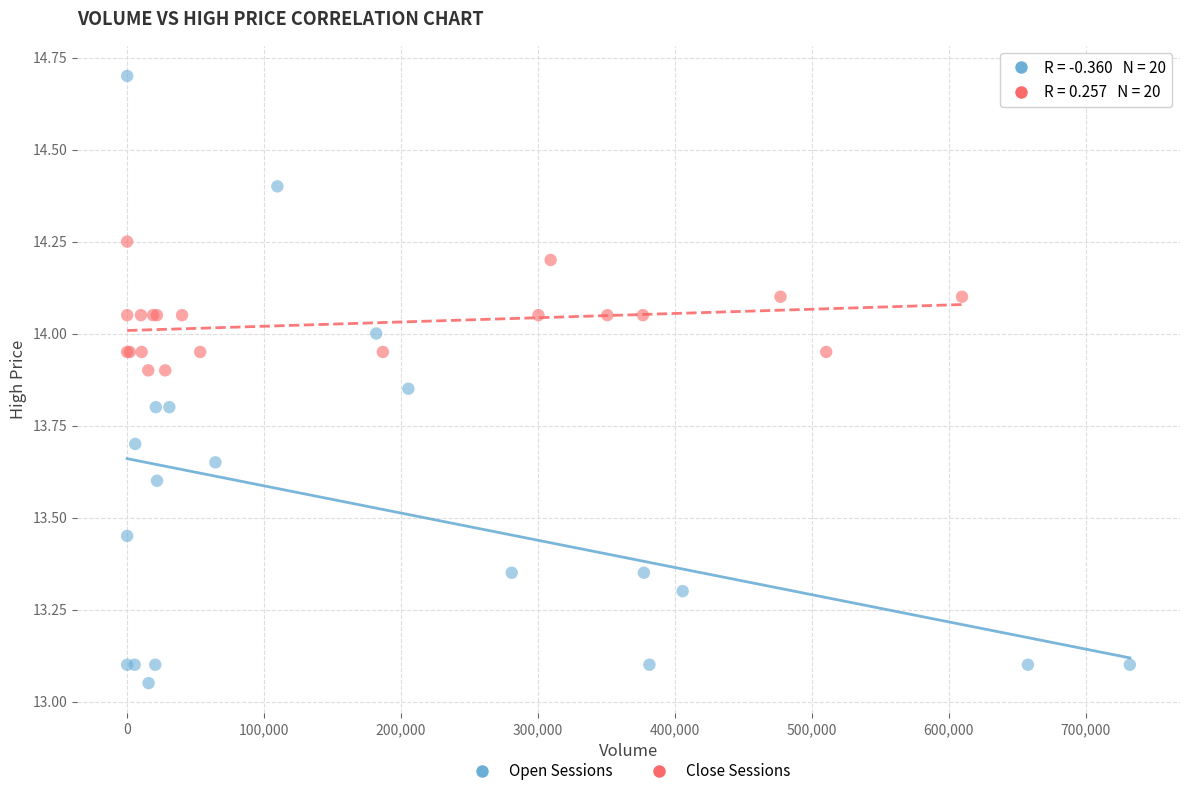

Which series reaches the maximum Y coordinate?

Open Sessions